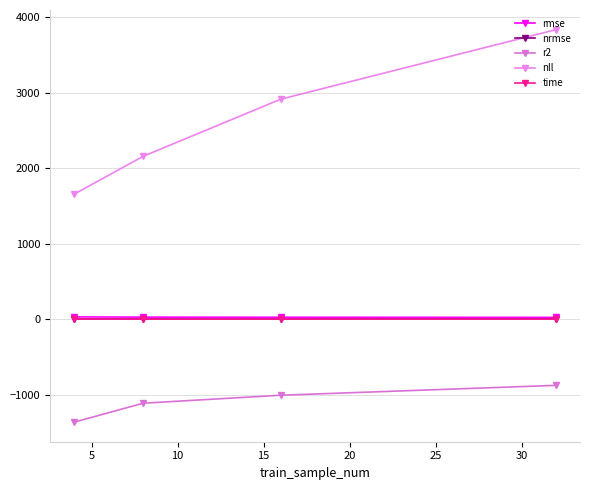

What is the lowest value of the r2 series?

-1362.3